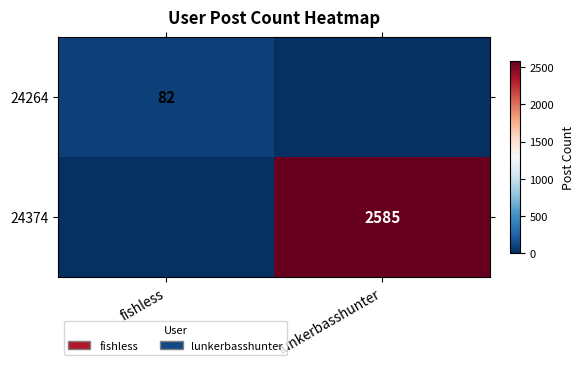

The 24374 series shows 2585 at lunkerbasshunter. True or false?

True